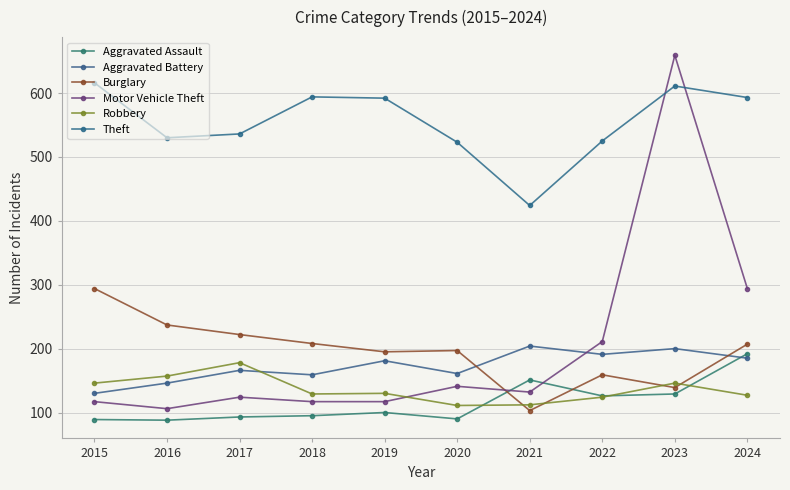

Reading right to left, transcribe all the data shown in this chart.

Aggravated Assault: 192	129	126	151	90	100	95	93	88	89
Aggravated Battery: 185	200	191	204	161	181	159	166	146	130
Burglary: 207	139	159	103	197	195	208	222	237	294
Motor Vehicle Theft: 294	659	211	132	141	117	117	124	106	117
Robbery: 127	146	124	112	111	130	129	178	157	146
Theft: 593	611	525	424	523	592	594	536	530	616